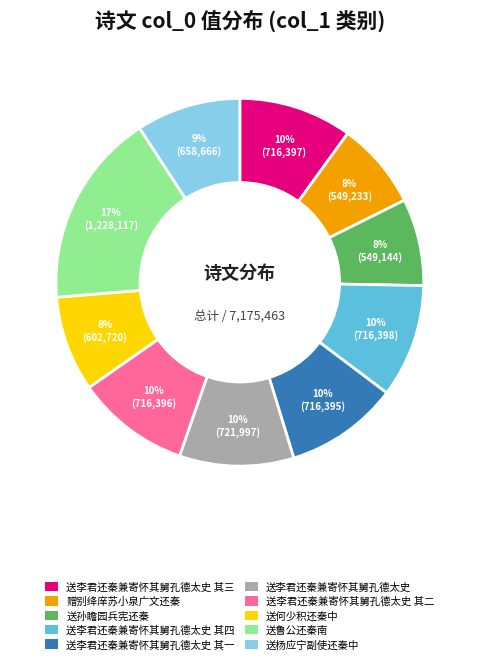

To the nearest percent, what percentage of the pie is 送李君还秦兼寄怀其舅孔德太史 其三?

10%